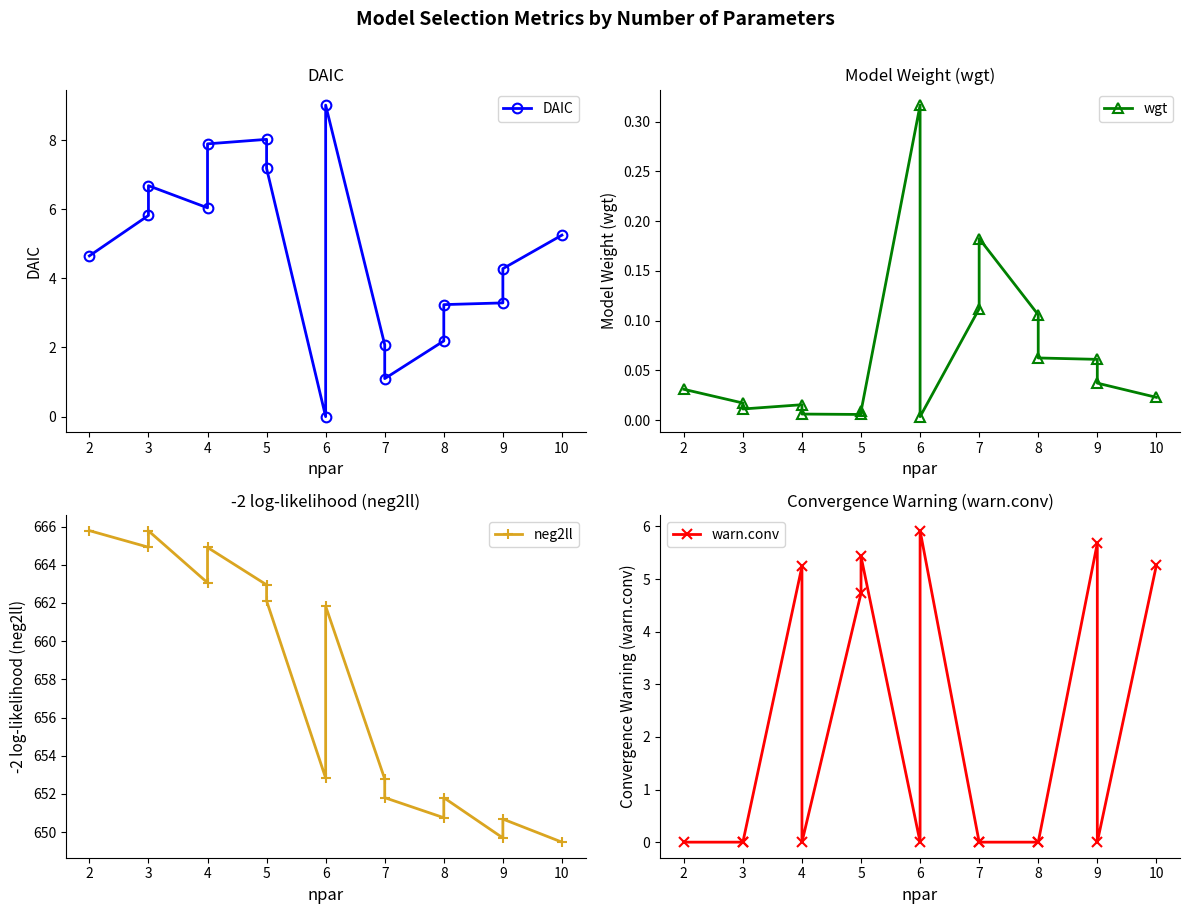

Which series has the largest range (max minus min)?

neg2ll